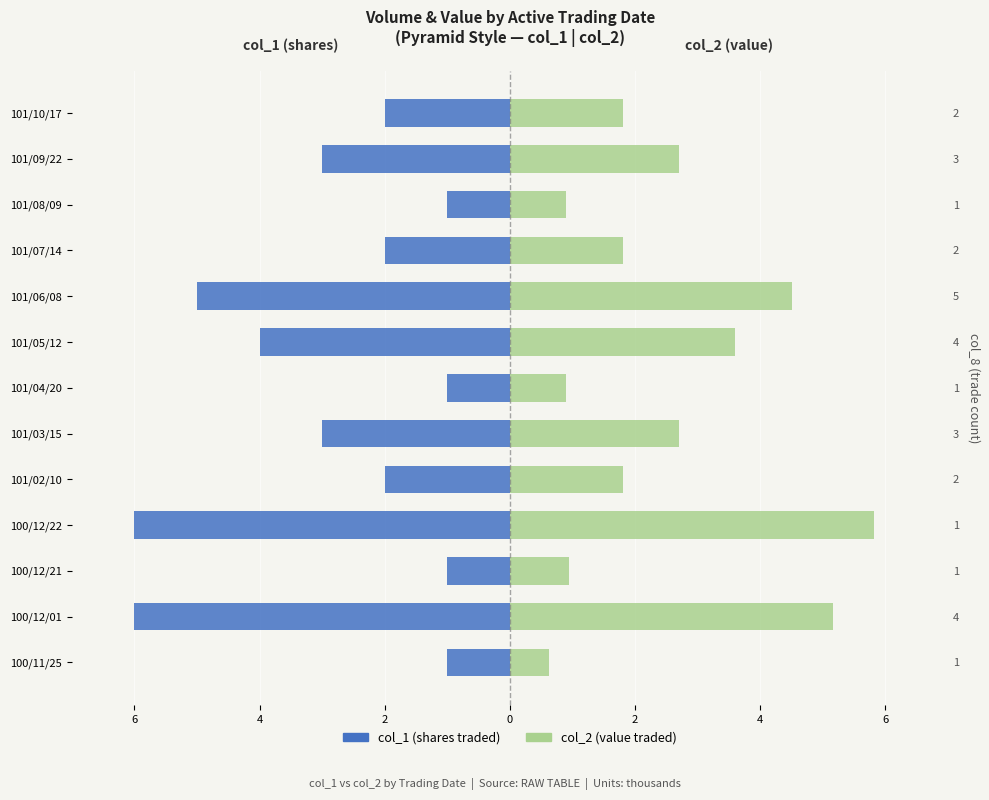

What are all the series names shown in the legend?

col_1 (shares traded), col_2 (value traded)